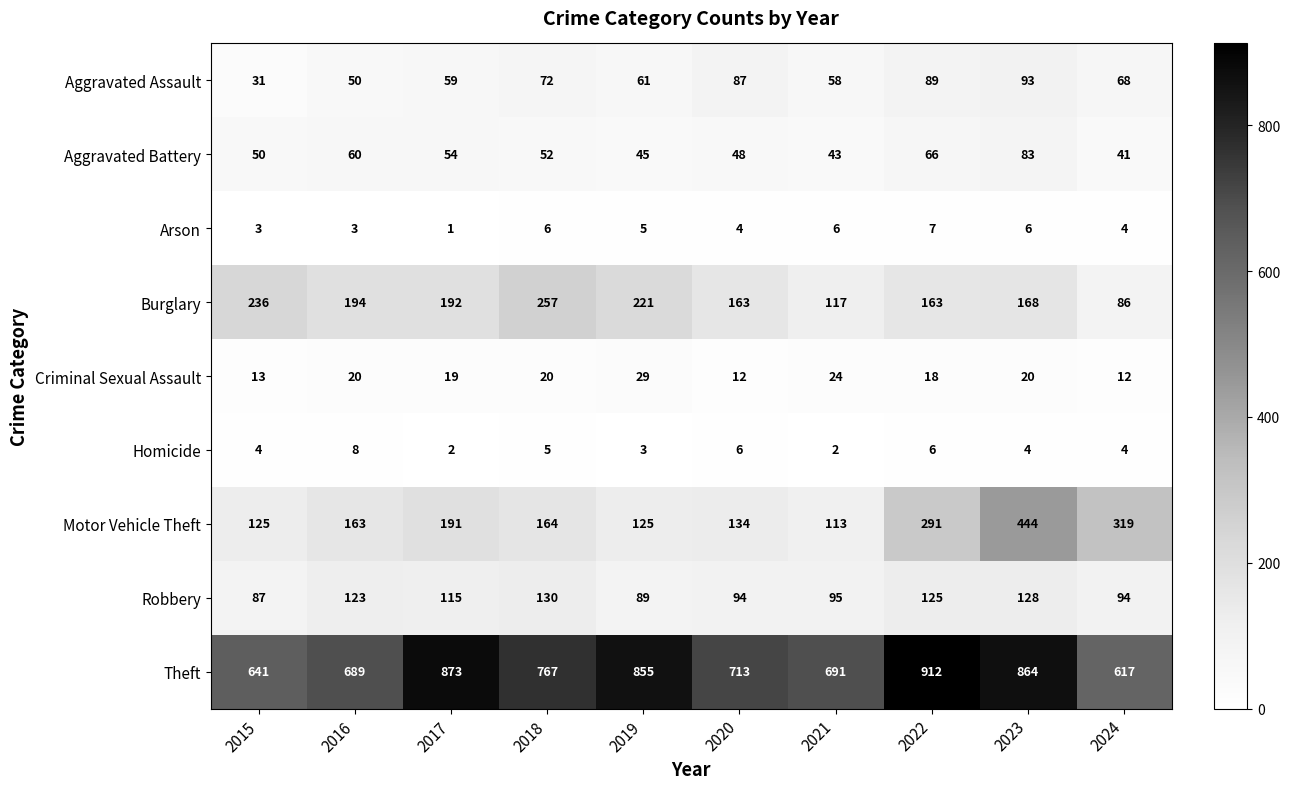

At 2022, list the series in order from largest to smallest.

Theft, Motor Vehicle Theft, Burglary, Robbery, Aggravated Assault, Aggravated Battery, Criminal Sexual Assault, Arson, Homicide